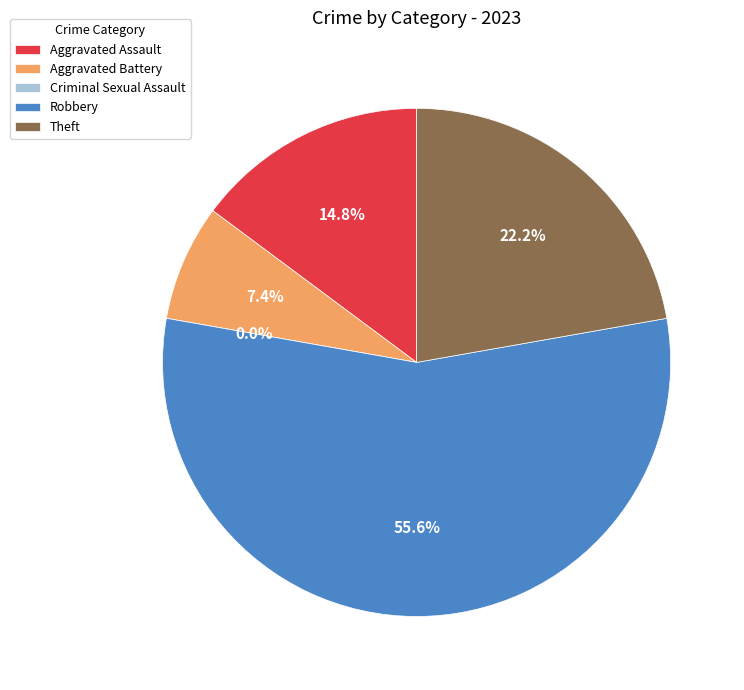

To the nearest percent, what portion does Robbery represent?

56%